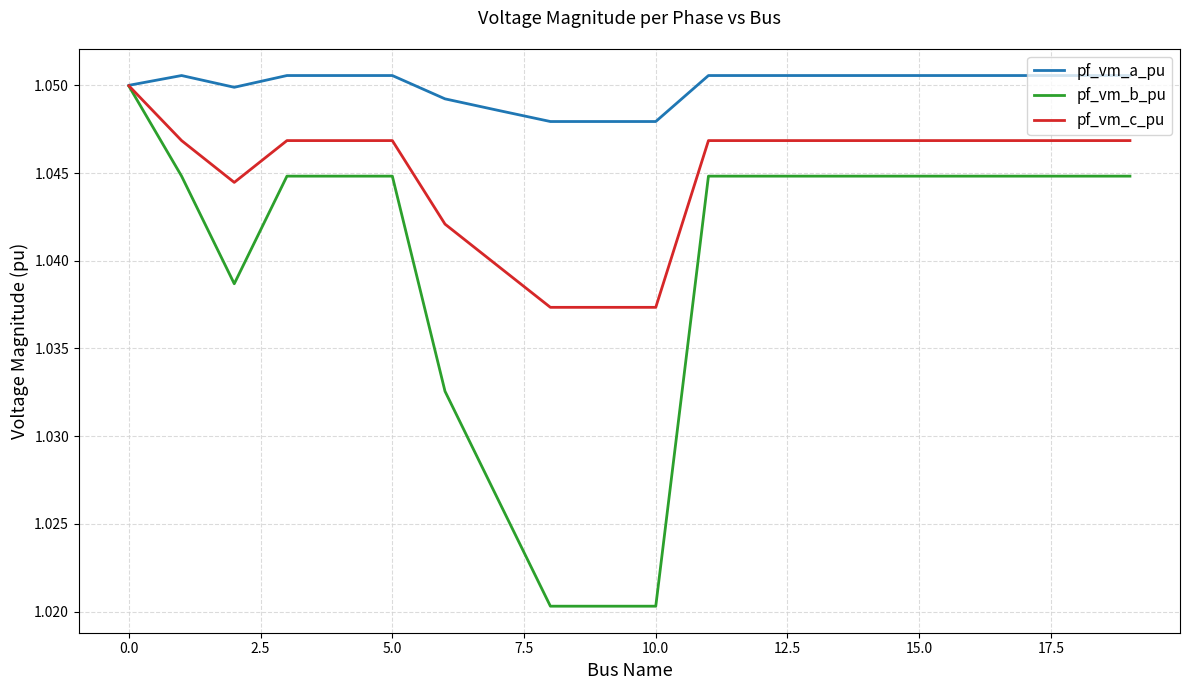

What is the sum of all pf_vm_b_pu values?

20.8